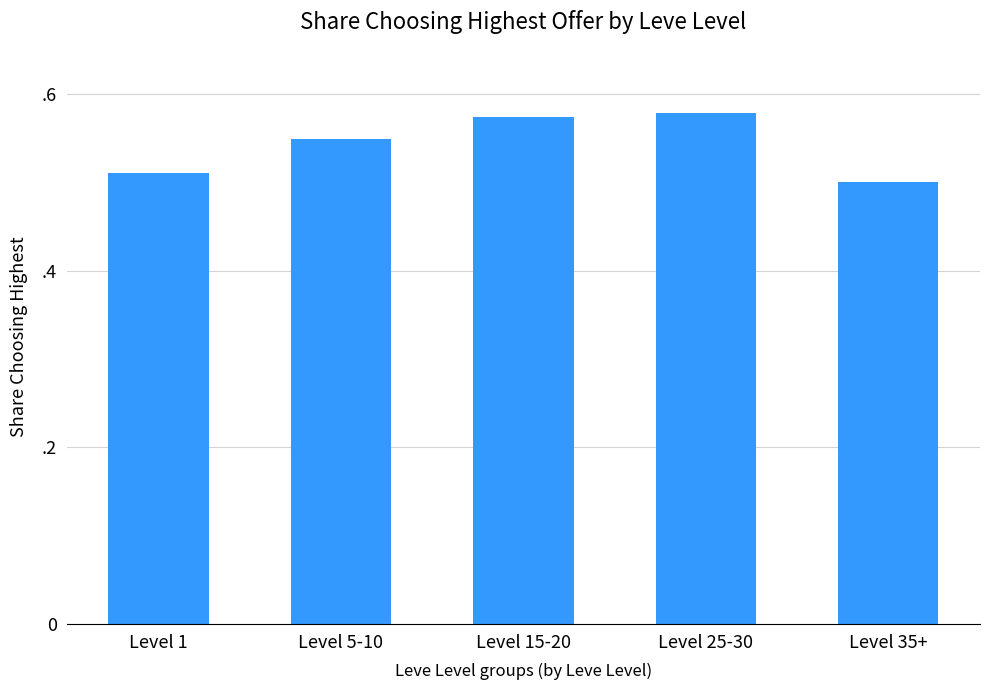

List the labels in order of value, smallest first.

Level 35+, Level 1, Level 5-10, Level 15-20, Level 25-30